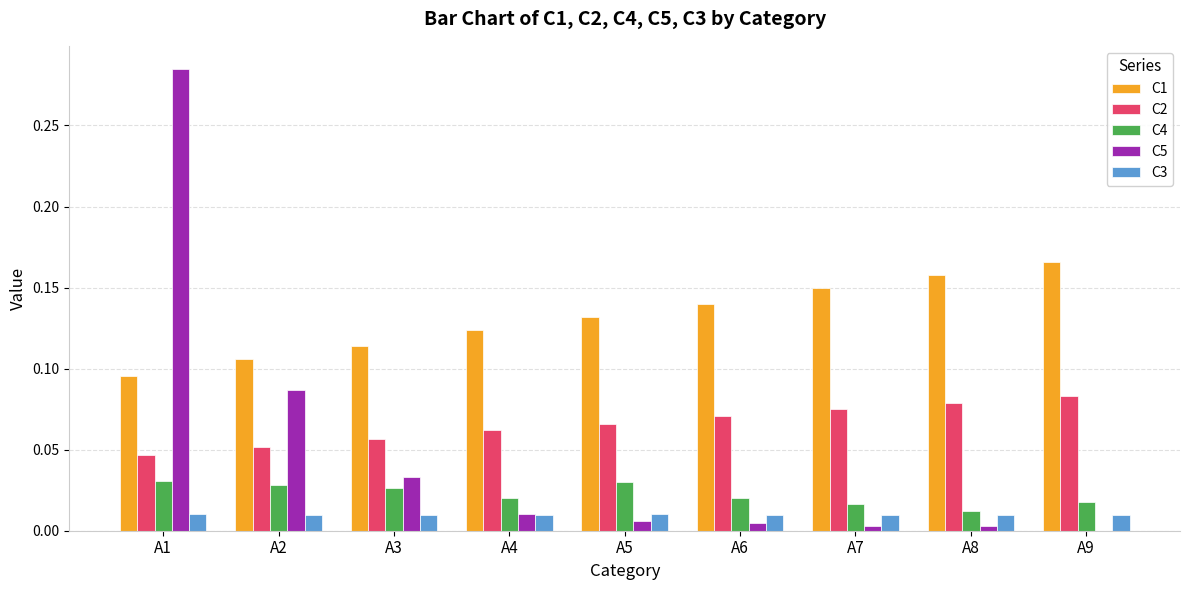

At which category is the sum across all series the highest?

A1